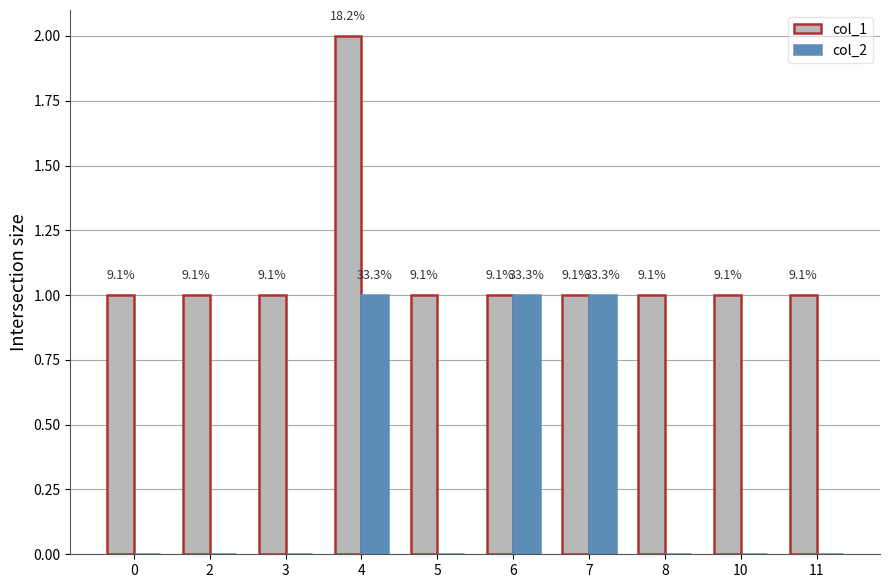

List the labels in order of col_2 value, largest first.

4, 6, 7, 0, 2, 3, 5, 8, 10, 11